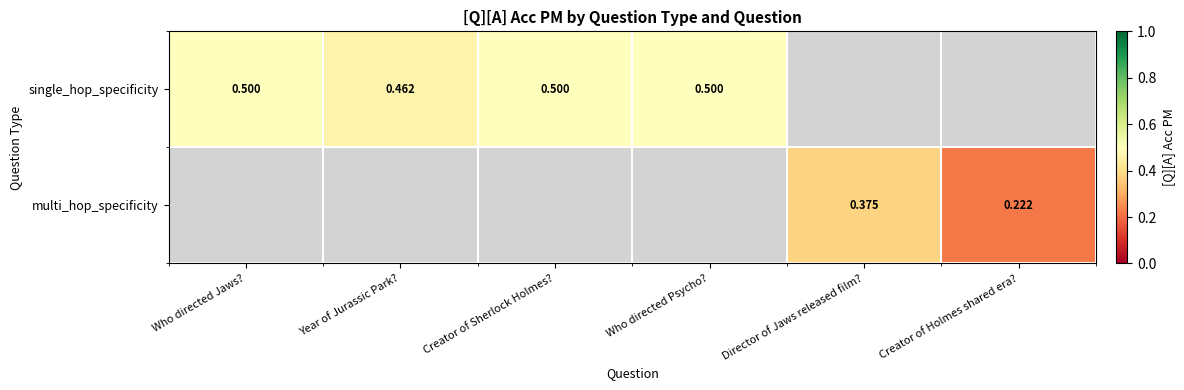

Rank the series by their average value, from highest to lowest.

single_hop_specificity, multi_hop_specificity